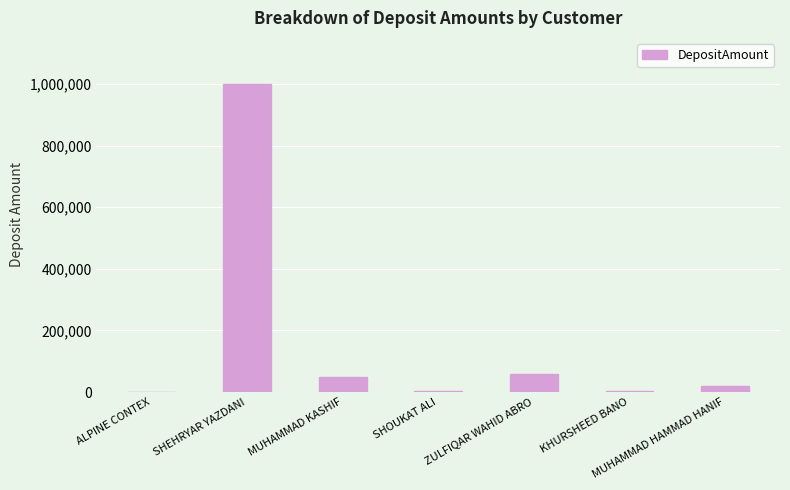

The value at ZULFIQAR WAHID ABRO is 60000. True or false?

True